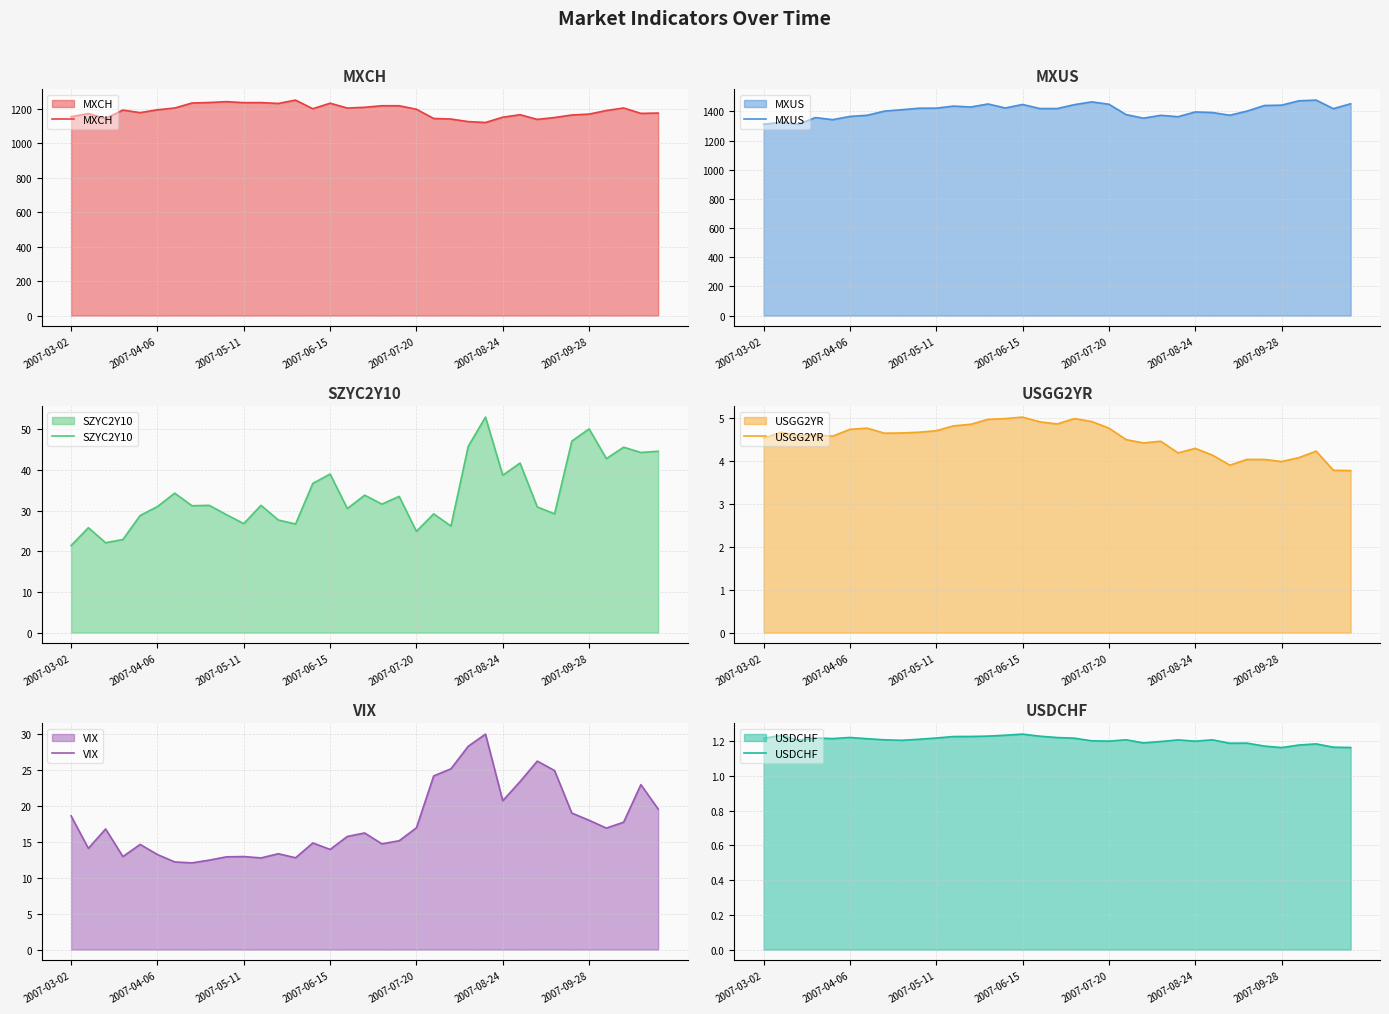

What is the value of the MXCH point at the 24th from the left?

1124.3